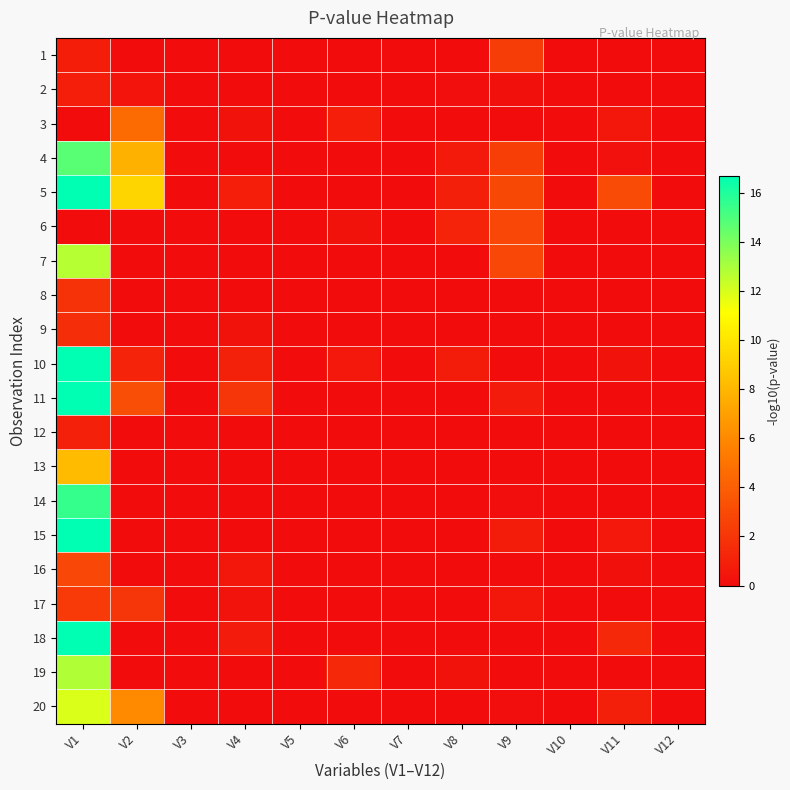

At which category is the sum across all series the highest?

V1